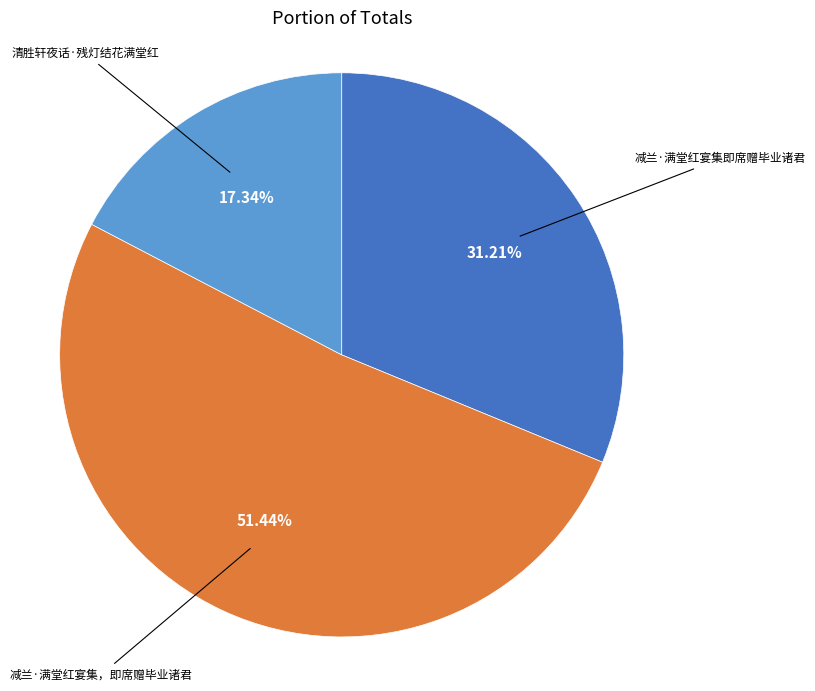

To the nearest percent, what is the difference between the largest and smallest slice percentages?

34%